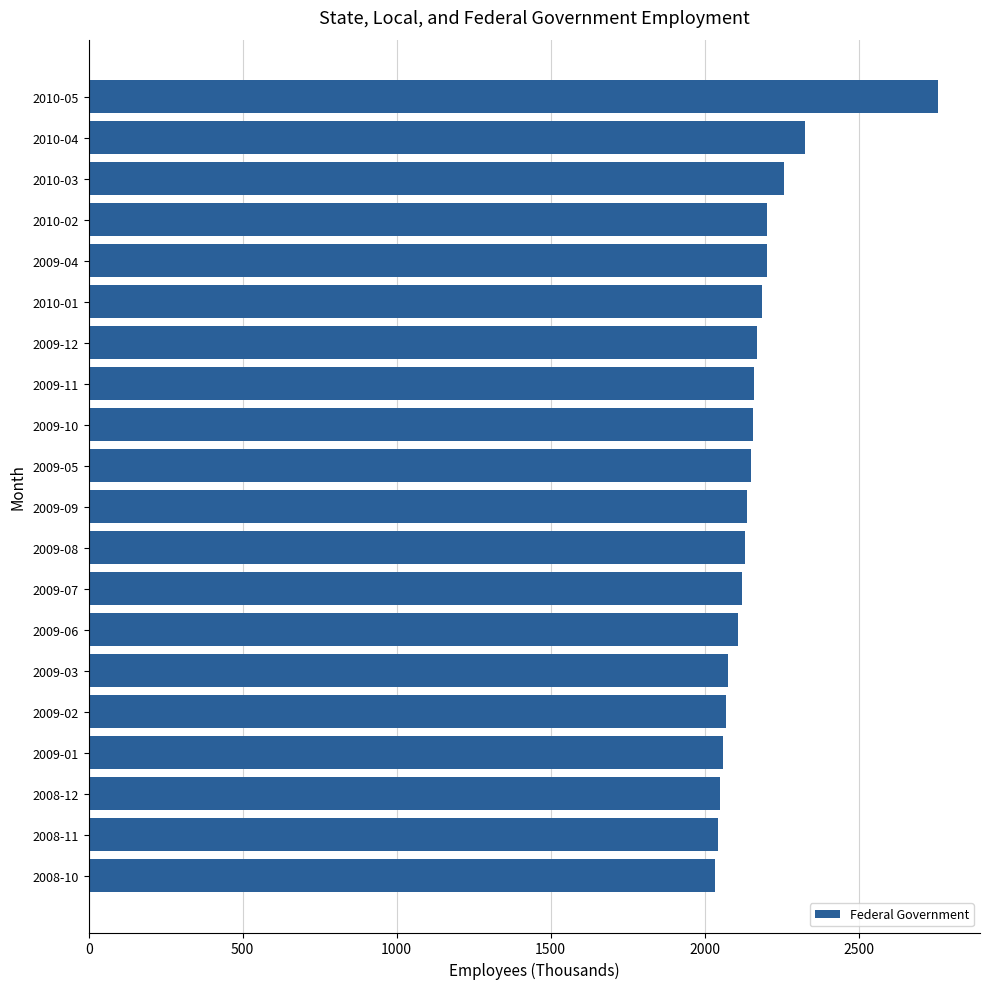

Where is the data nearest to the value 2395?

2010-04